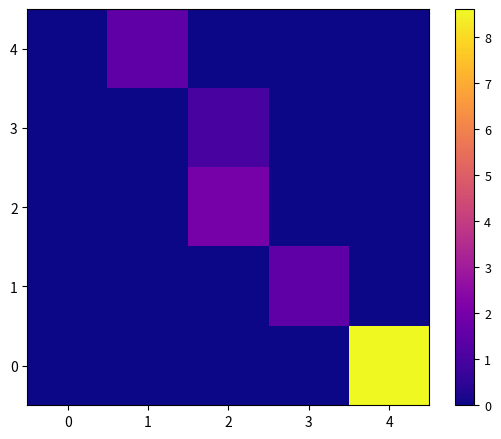

Reading left to right, transcribe all the data shown in this chart.

0: 0=0.0	1=0.0	2=0.0	3=0.0	4=8.6
1: 0=0.0	1=0.0	2=0.0	3=1.5	4=0.0
2: 0=0.0	1=0.0	2=2.0	3=0.0	4=0.0
3: 0=0.0	1=0.0	2=1.0	3=0.0	4=0.0
4: 0=0.0	1=1.5	2=0.0	3=0.0	4=0.0